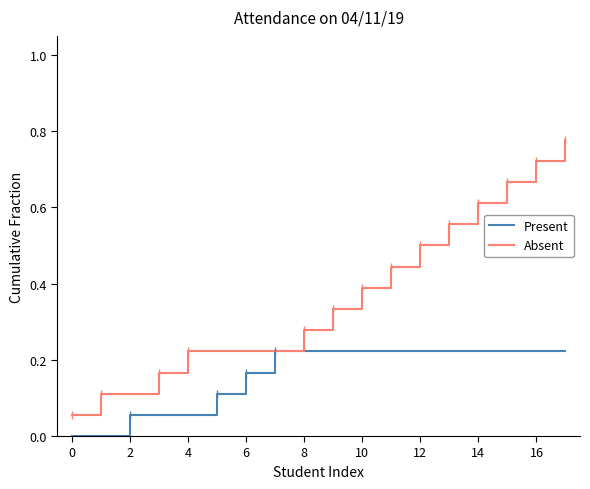

Which series has the largest total across all categories?

Absent